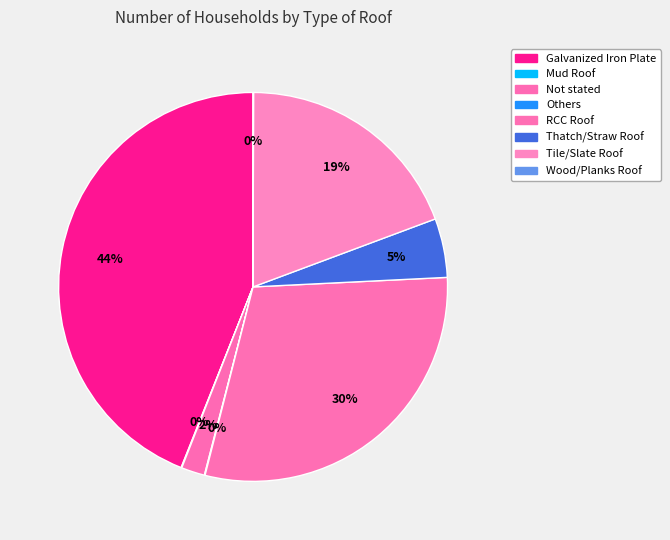

What is the smallest slice in the pie chart?

Wood/Planks Roof